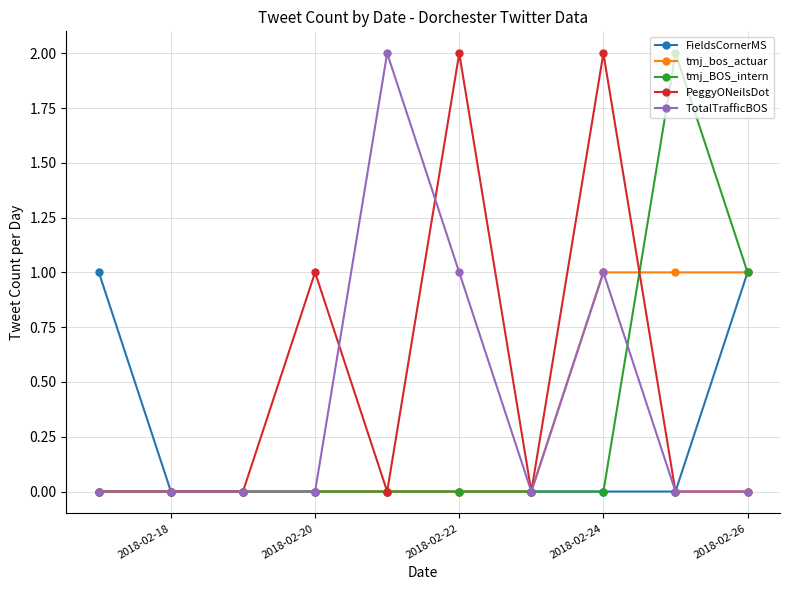

Which series has the largest total across all categories?

PeggyONeilsDot